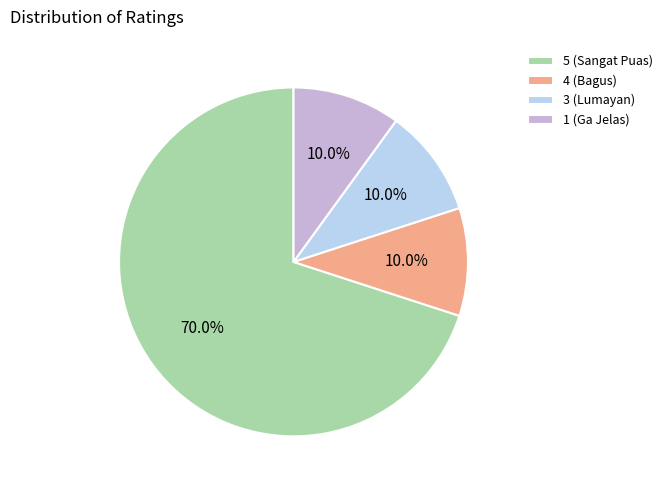

To the nearest percent, what is the average slice percentage?

25%